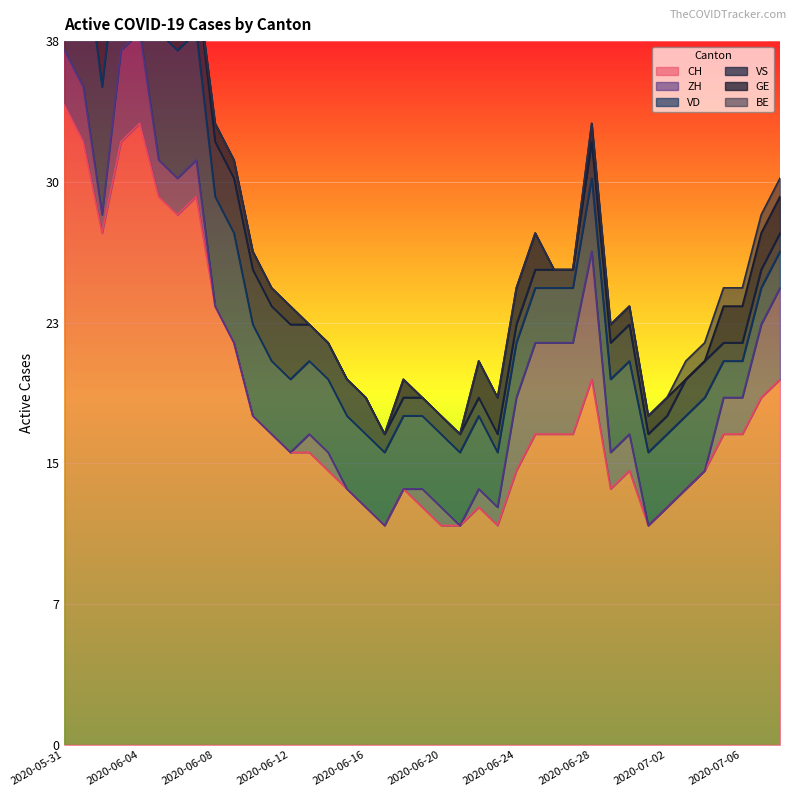

What is the difference between the second highest and minimum values in the VS series?

2